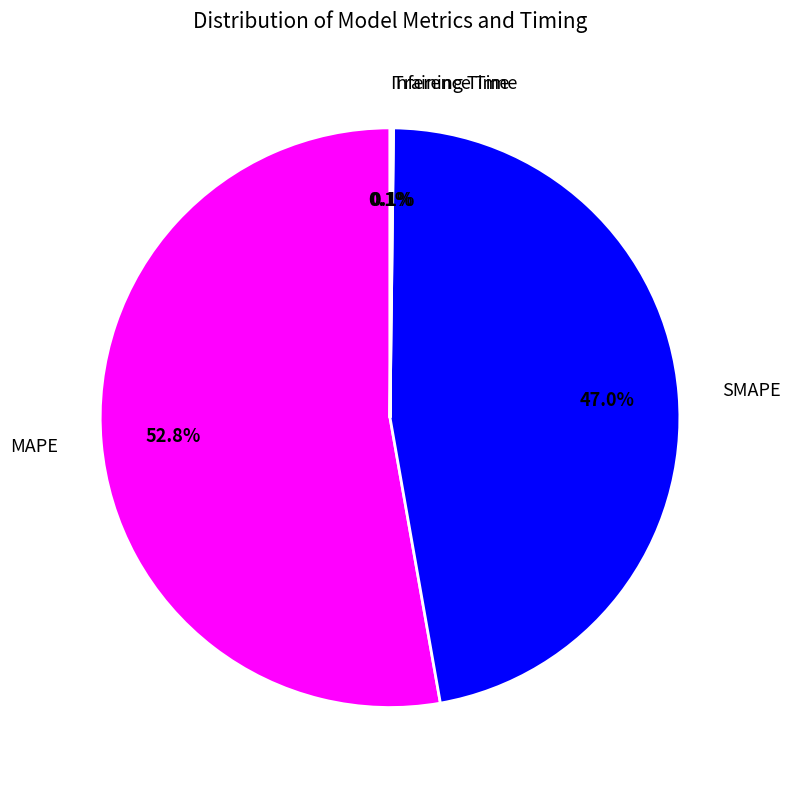

Combined, what portion of the pie is MAPE and SMAPE?

99.8%